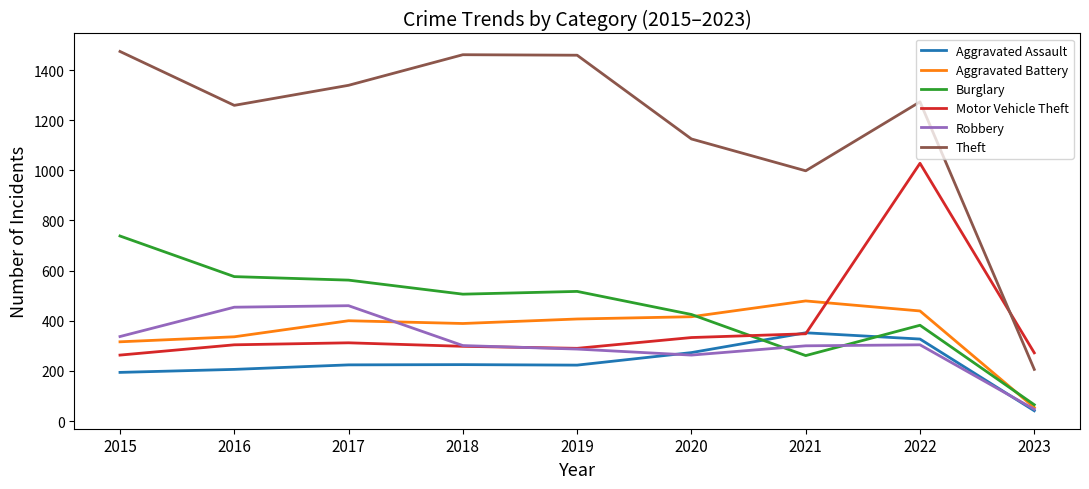

True or false: Theft has more than 1 points higher than both neighbors.

True